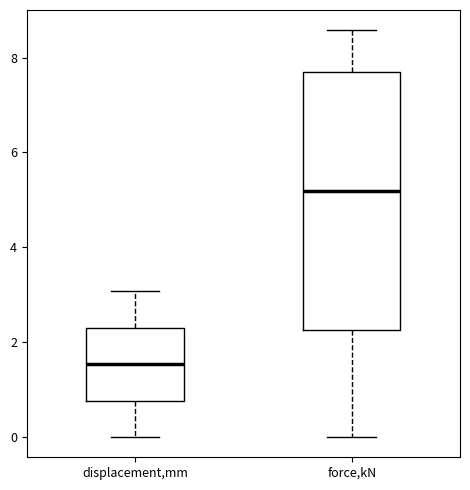

Reading left to right, read every box against the y-axis: the position of its median line, the range the box covers, and the ends of its whiskers. The values are not printed on the chart, so give them approximately, as read against the axis.

displacement,mm: median 1.6, box 0.8 to 2.4, whiskers 0.0 to 3.0
force,kN: median 5.2, box 2.2 to 7.6, whiskers 0.0 to 8.6